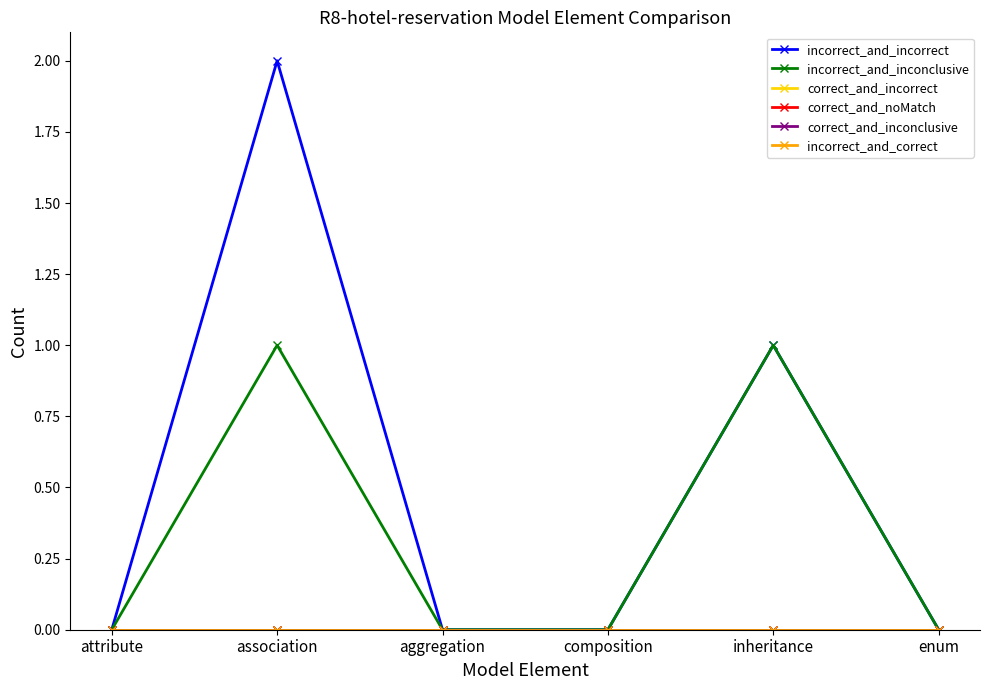

Between attribute and composition, which series saw the biggest shift?

incorrect_and_incorrect